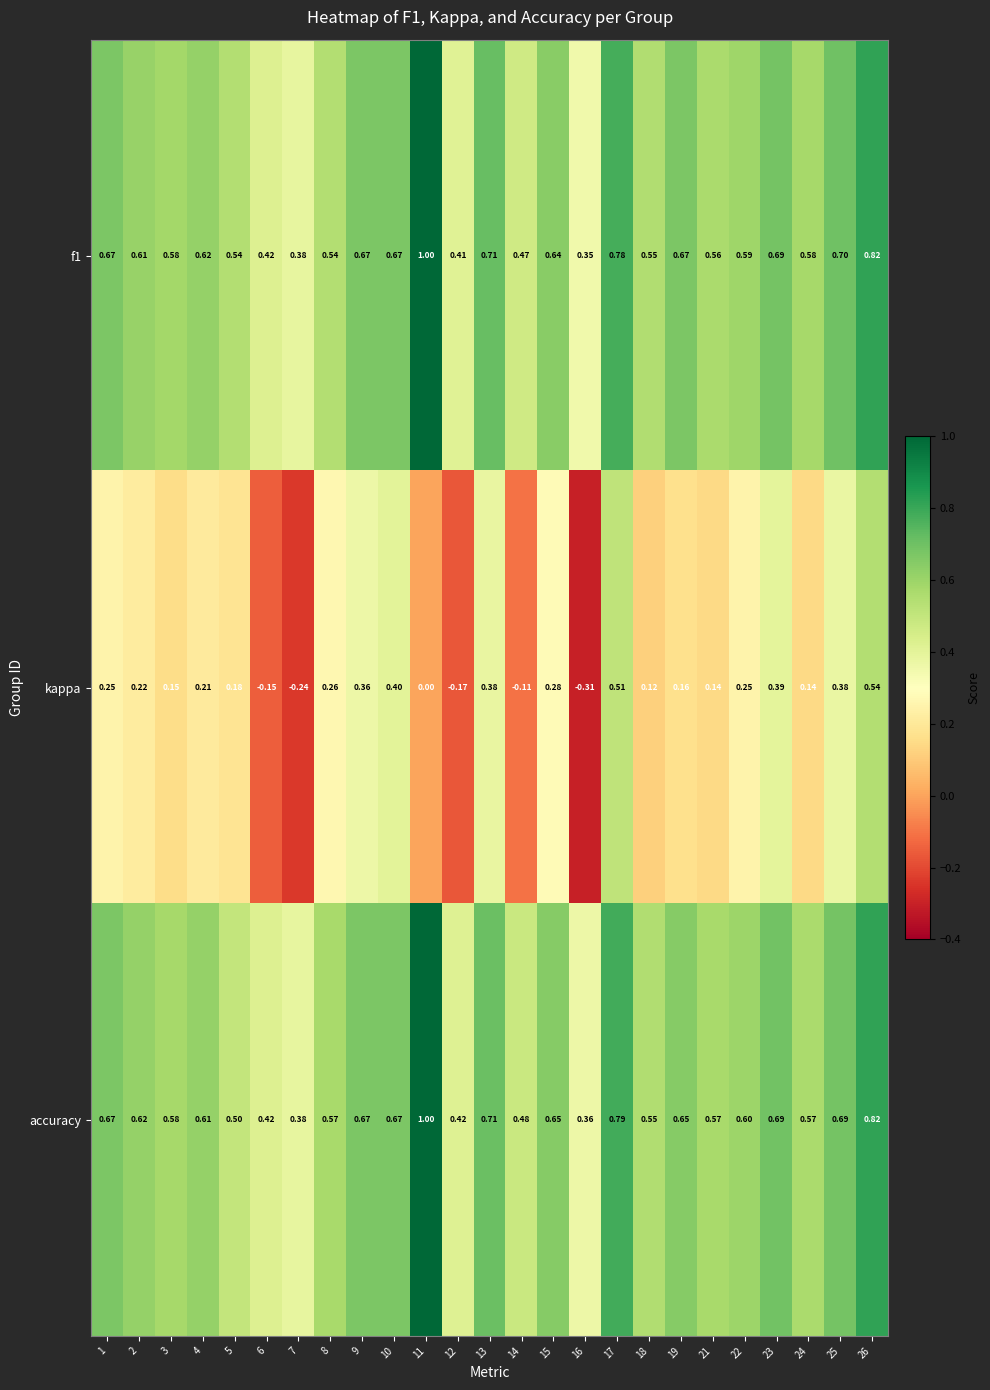

Which series has the widest spread of values?

kappa